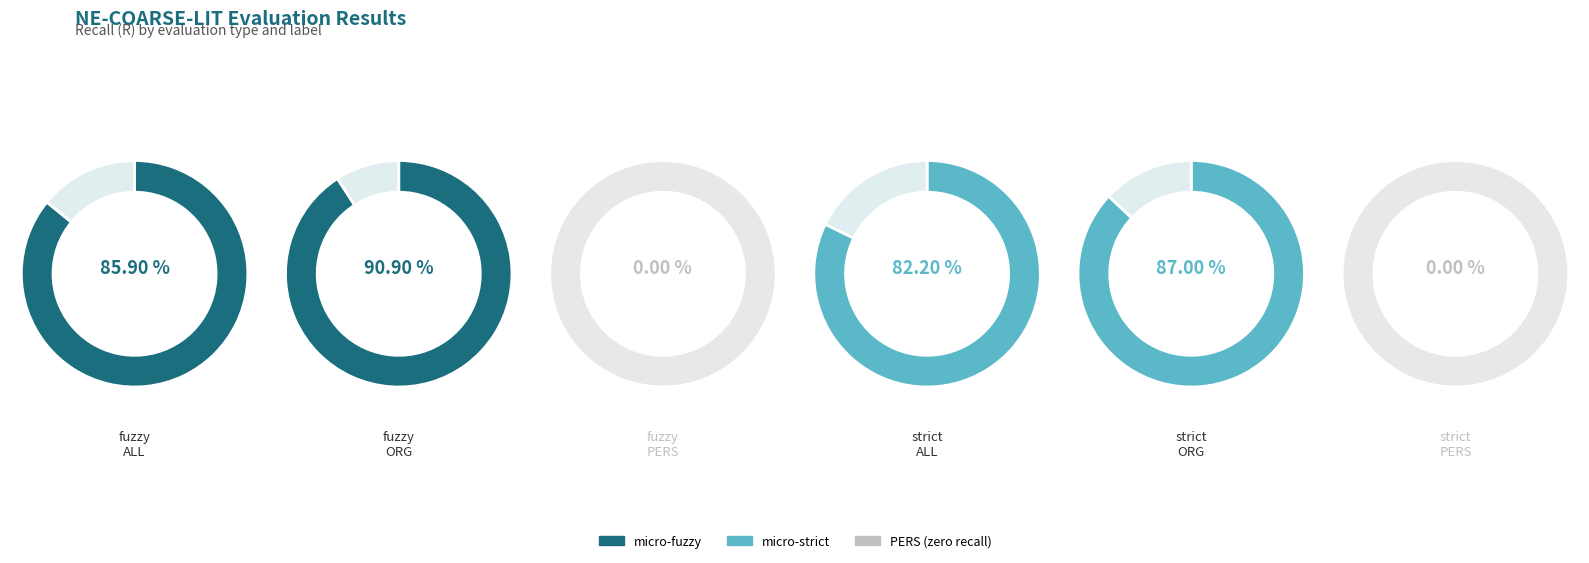

Does any single category account for the majority?

No